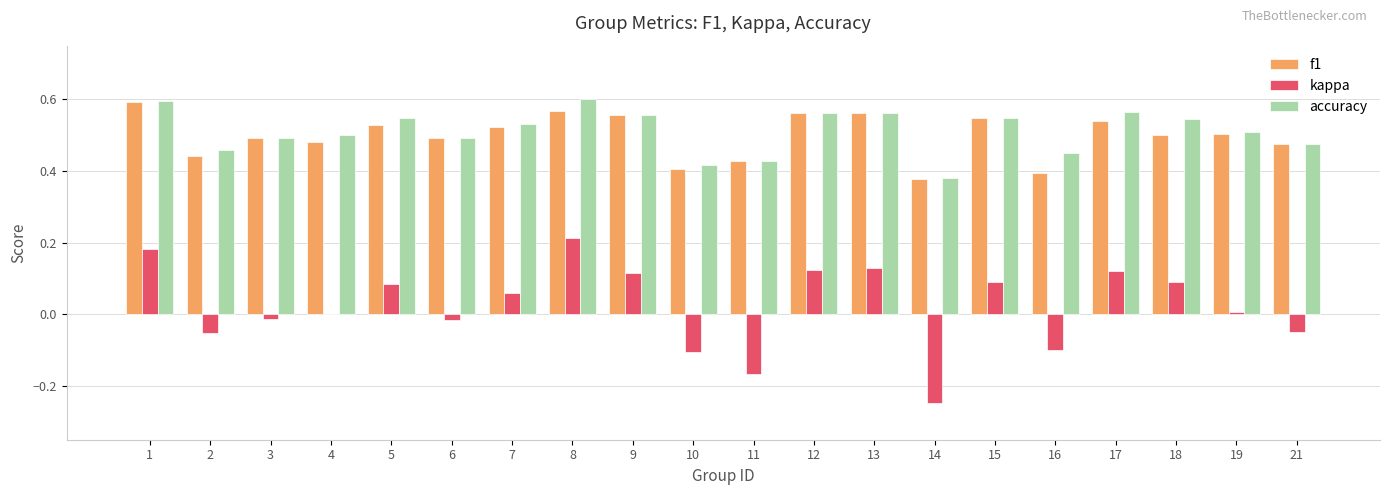

What is the sum of the f1 values at 18 and 1?

1.1